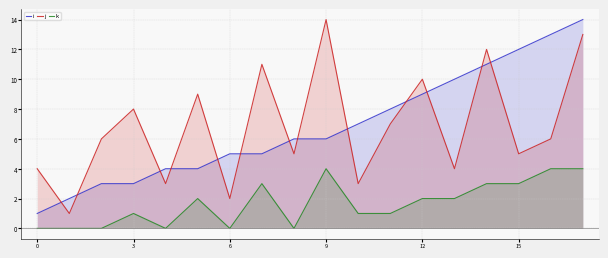

The j series shows 12 at 14. True or false?

True